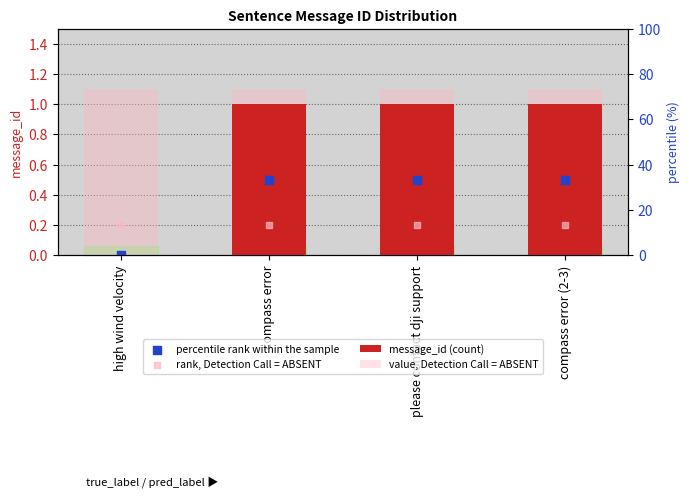

At how many categories does at least one series exceed 0?

4